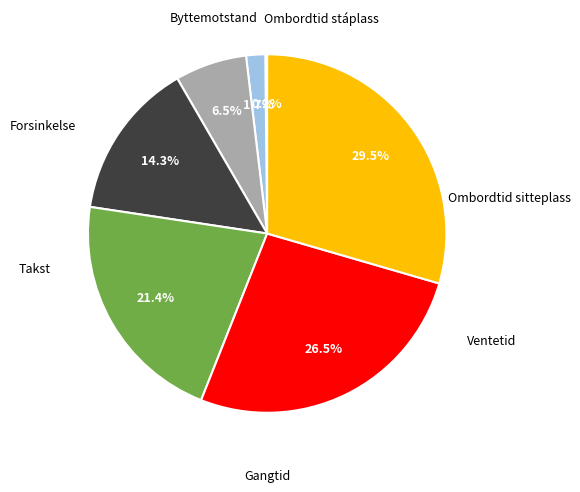

Does any single category account for the majority?

No